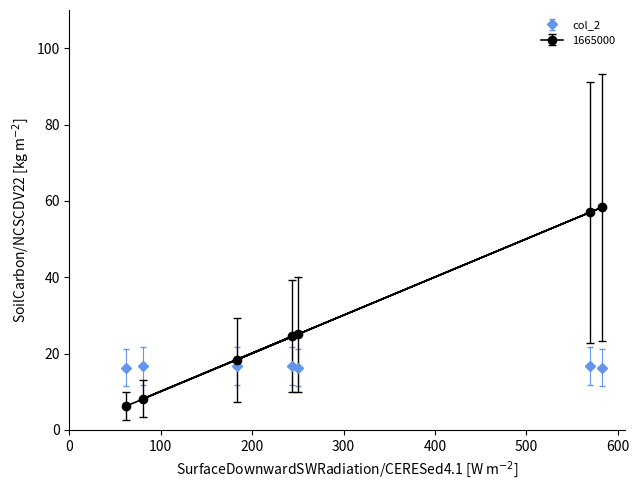

The value of col_2 at 623000 is 6.9. True or false?

False